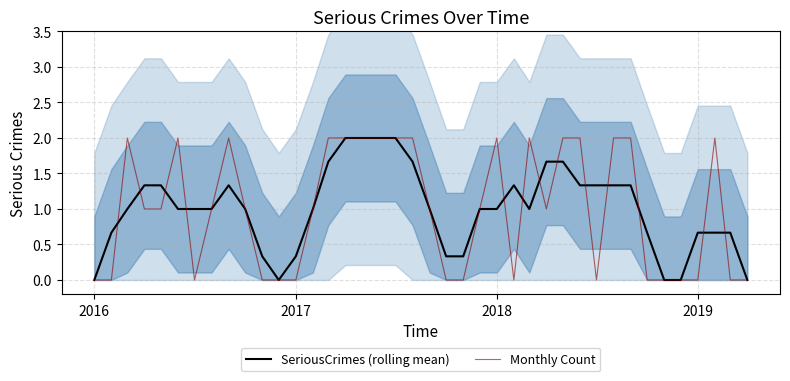

What is the highest value of the Monthly Count series?

2.0